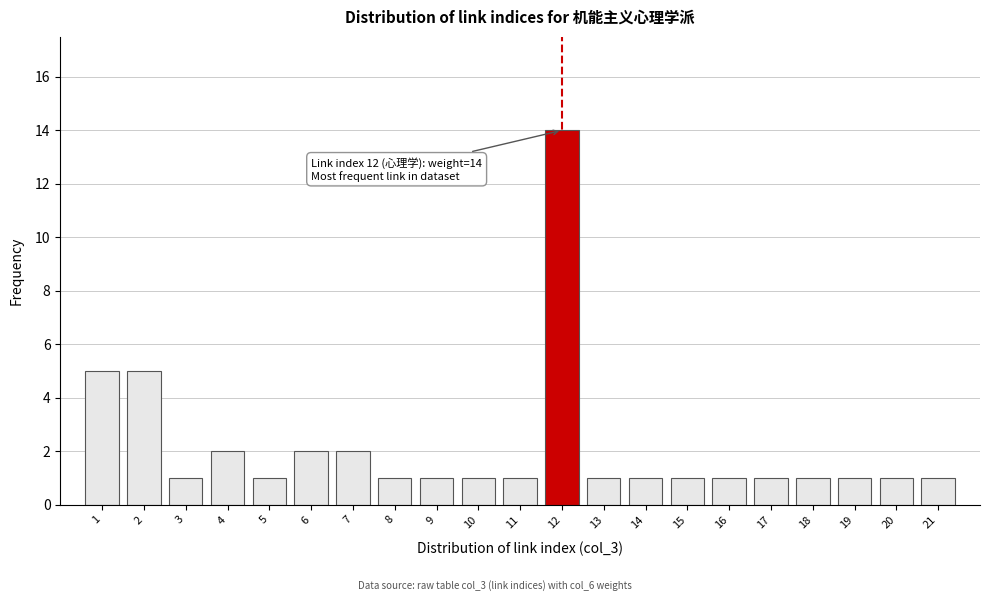

Reading left to right, transcribe all the data shown in this chart.

5	5	1	2	1	2	2	1	1	1	1	14	1	1	1	1	1	1	1	1	1